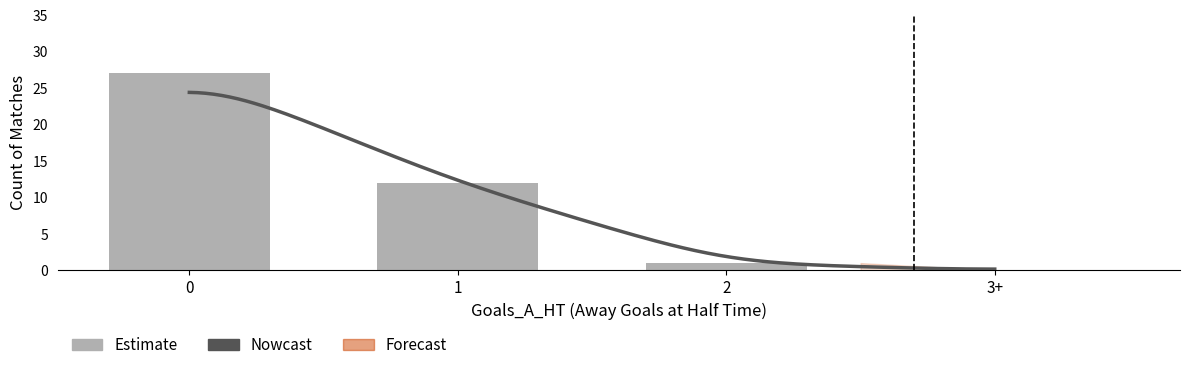

Rank the categories by Avg XG_Away_Pre value from lowest to highest.

3+, 2, 1, 0